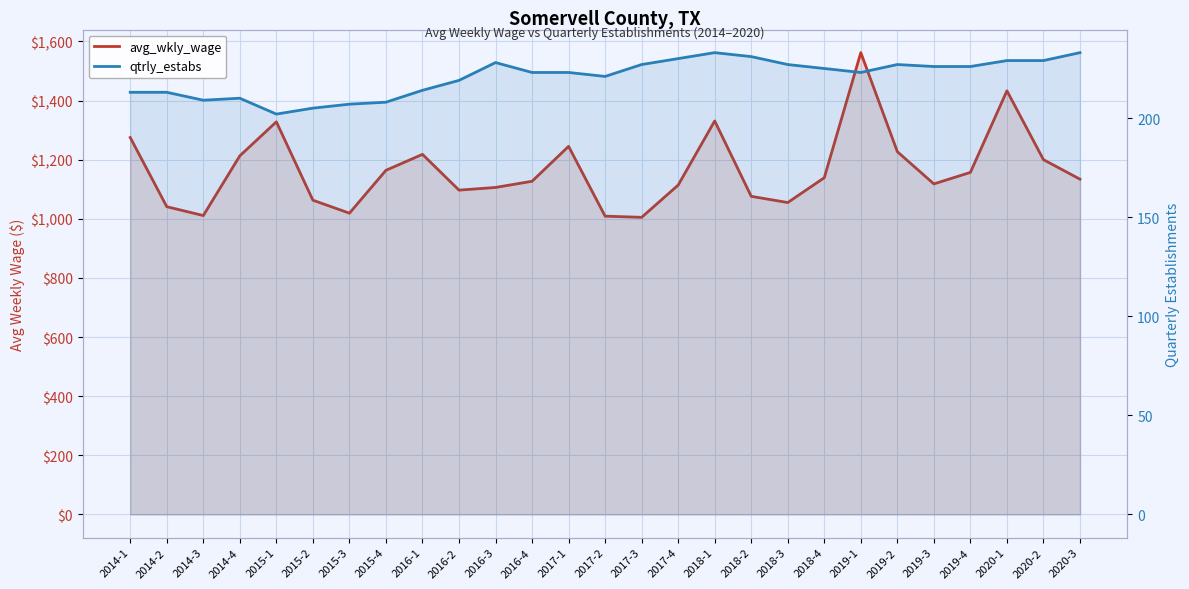

What are all the series names shown in the legend?

avg_wkly_wage, qtrly_estabs